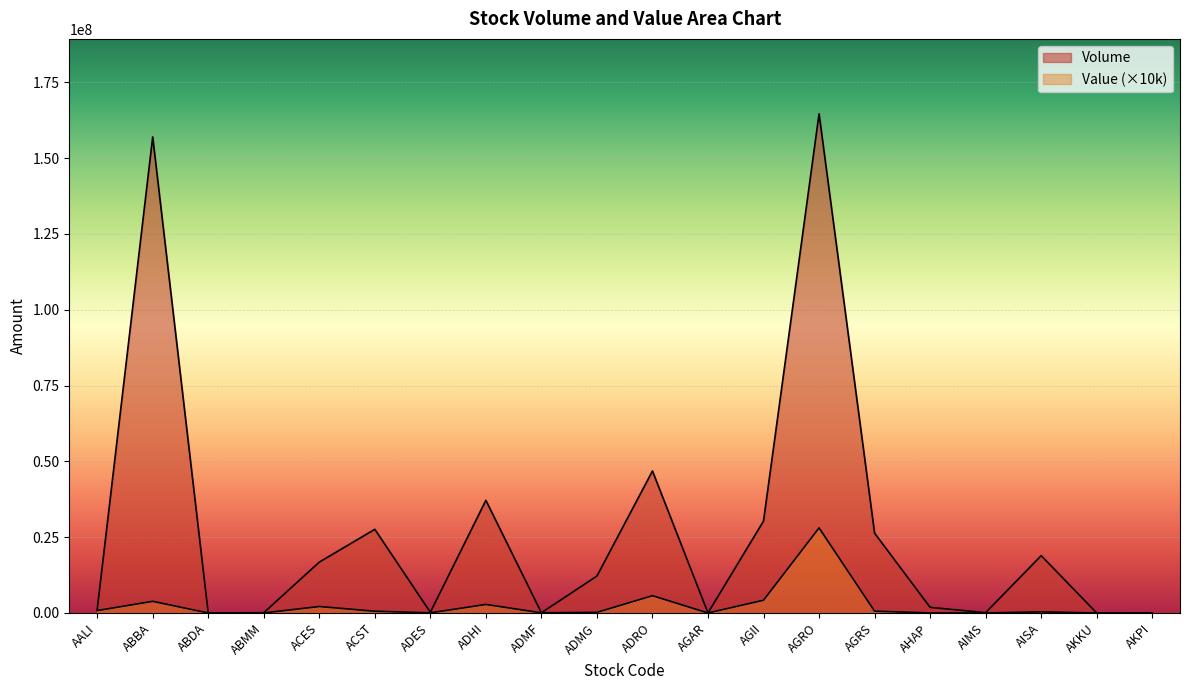

What is the difference between the Value values at AGII and ABMM?

4205066.5